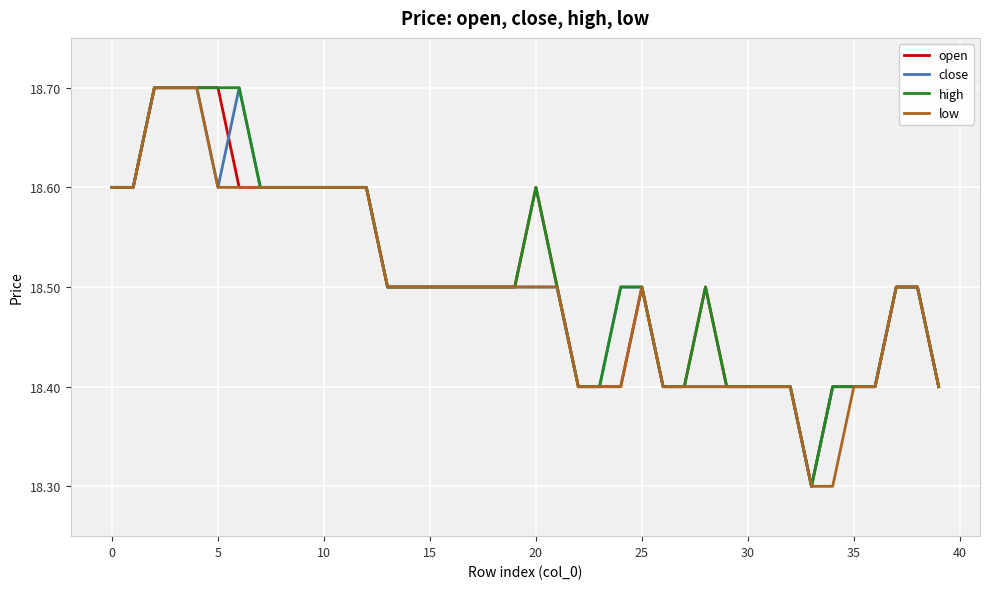

What is the lowest value of the open series?

18.3